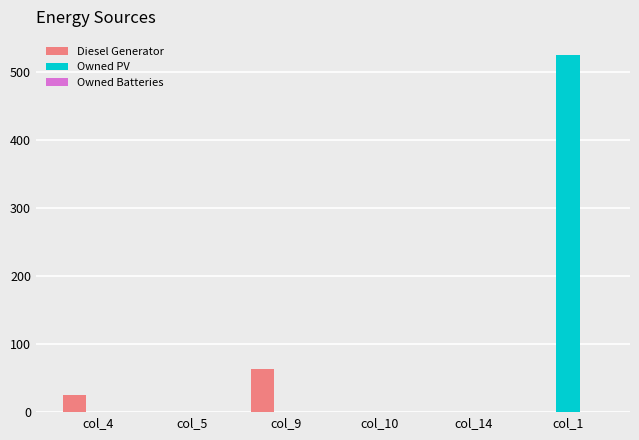

The value of Diesel Generator at col_9 is 64. True or false?

True